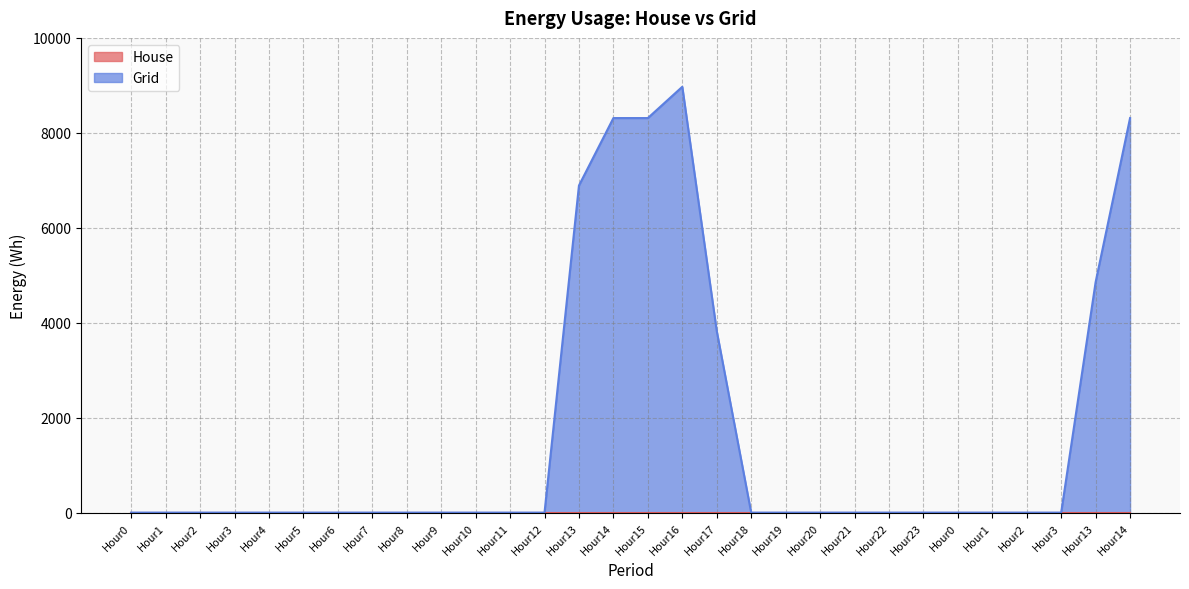

List the labels in order of value, largest first.

Hour16, Hour14, Hour15, Hour14, Hour13, Hour13, Hour17, Hour0, Hour1, Hour2, Hour3, Hour4, Hour5, Hour6, Hour7, Hour8, Hour9, Hour10, Hour11, Hour12, Hour18, Hour19, Hour20, Hour21, Hour22, Hour23, Hour0, Hour1, Hour2, Hour3